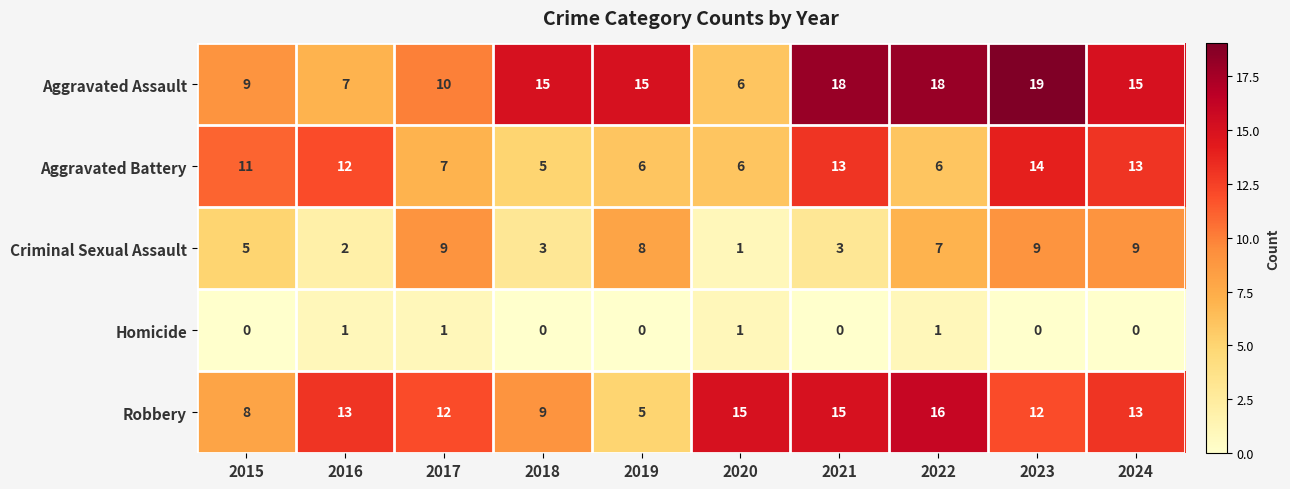

At which label is Aggravated Assault closest to 12?

2017